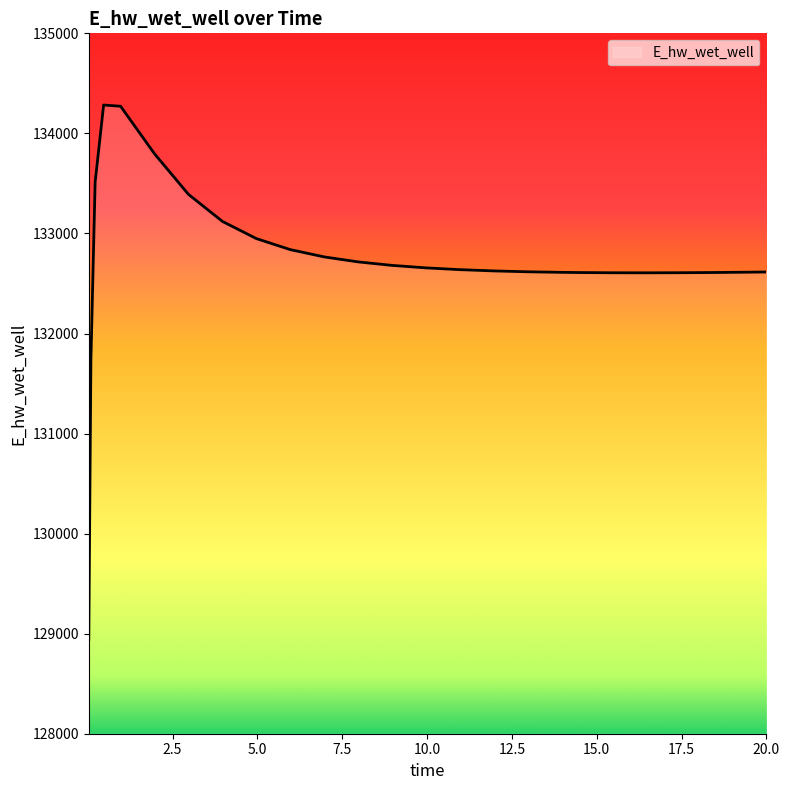

What is the minimum value shown in the chart?

128942.1